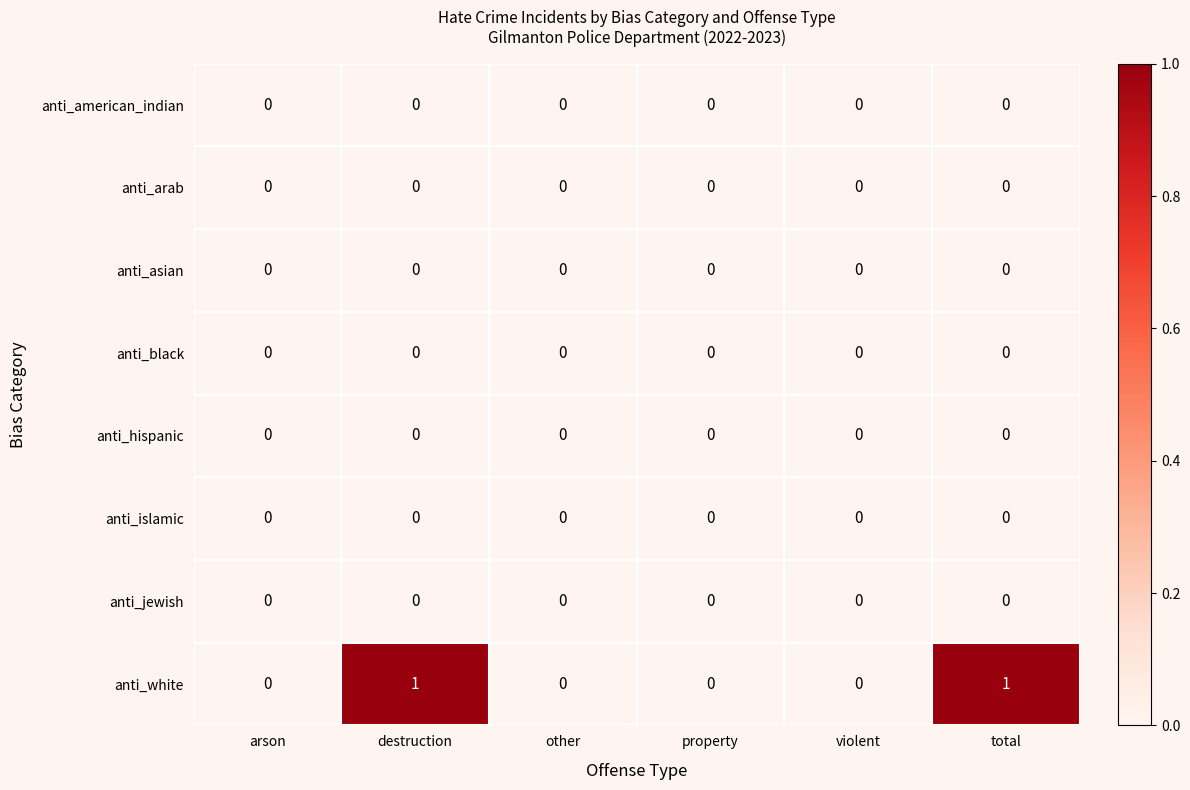

What is the difference between the highest and lowest values at total?

1